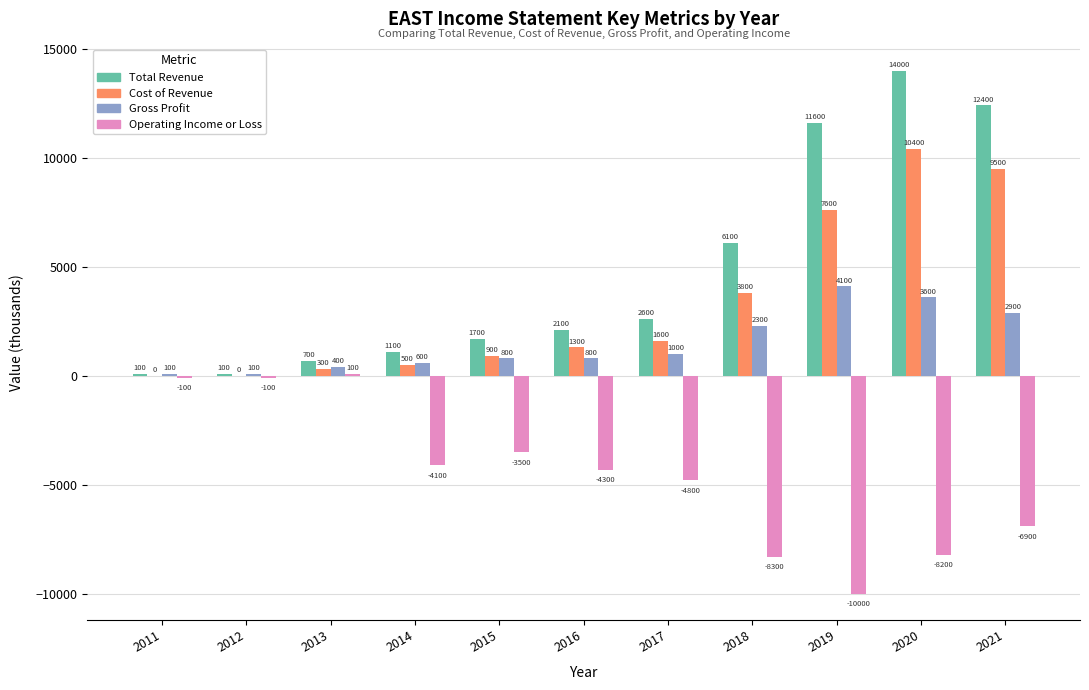

Are the bars horizontal?

No